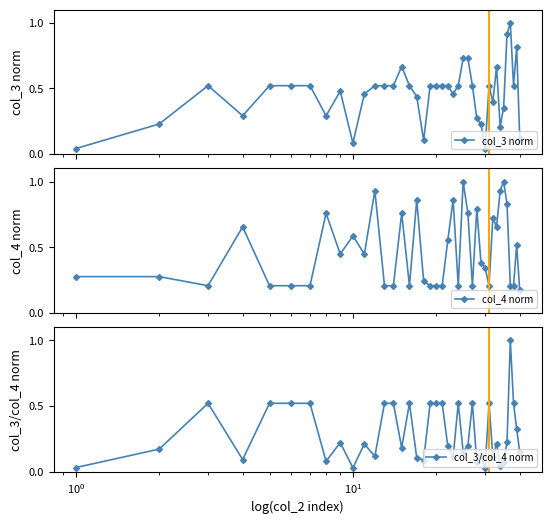

What is the value of the col_4 norm point at the 30th from the left?

0.3